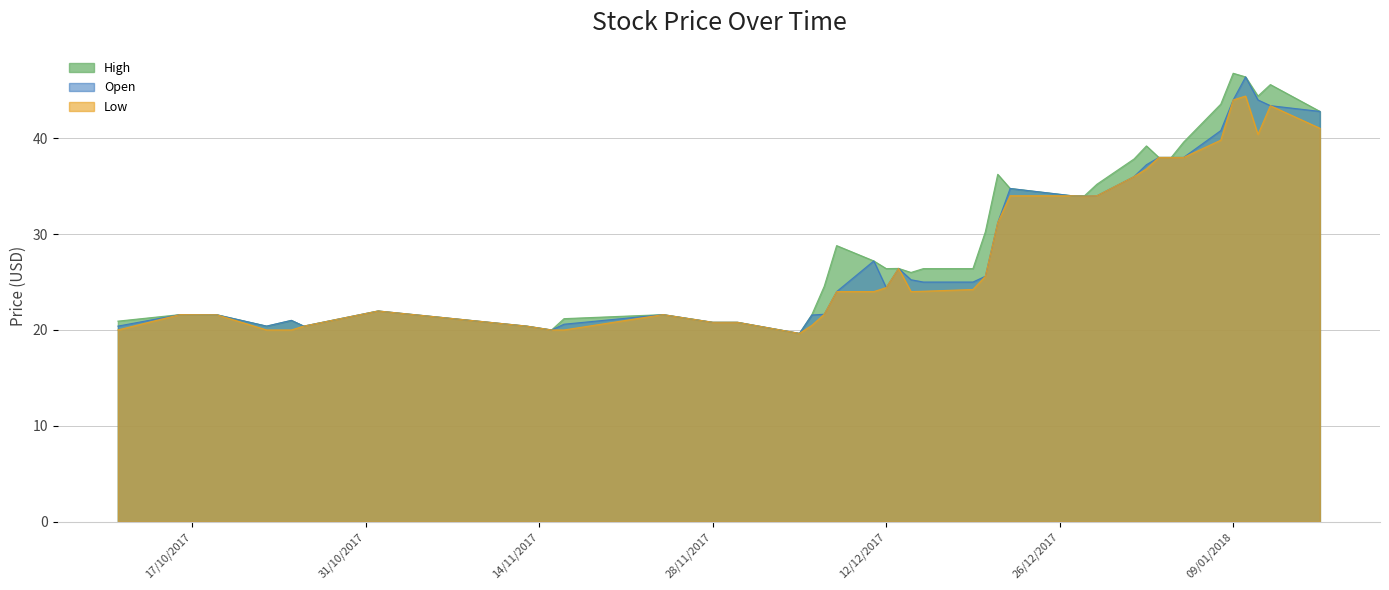

Reading left to right, transcribe all the data shown in this chart.

High: 20.9	21.6	21.6	20.4	21.0	20.4	22.0	20.4	20.0	21.2	21.6	20.8	20.8	19.6	21.6	24.6	28.8	27.2	26.4	26.4	26.0	26.4	26.4	30.2	36.2	34.8	34.0	34.0	35.2	37.8	39.2	38.0	38.0	39.6	43.6	46.8	46.4	44.4	45.6	42.8
Open: 20.4	21.6	21.6	20.4	21.0	20.4	22.0	20.4	20.0	20.6	21.6	20.8	20.8	19.6	21.6	21.6	24.0	27.2	24.4	26.4	25.2	25.0	25.0	25.6	31.2	34.8	34.0	34.0	34.0	36.0	37.2	38.0	38.0	38.0	40.8	44.0	46.4	44.0	43.4	42.8
Low: 20.0	21.6	21.6	20.0	20.0	20.4	22.0	20.4	20.0	20.0	21.6	20.8	20.8	19.6	20.5	21.6	24.0	24.0	24.4	26.4	24.0	24.0	24.2	25.6	31.2	34.0	34.0	34.0	34.0	36.0	36.8	38.0	38.0	38.0	39.8	44.0	44.4	40.4	43.4	41.0